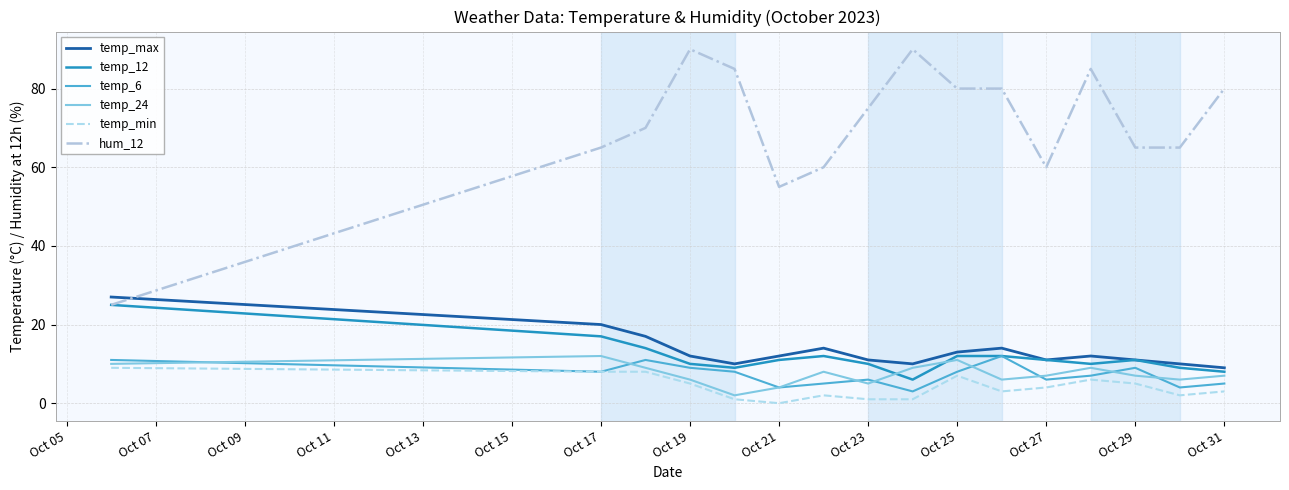

Which series has the largest total across all categories?

hum_12